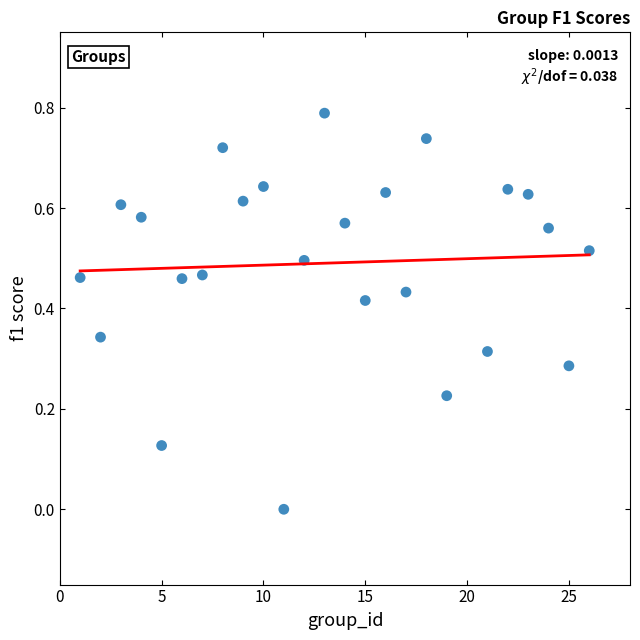

What is the range of Y values (max minus min)?

0.8